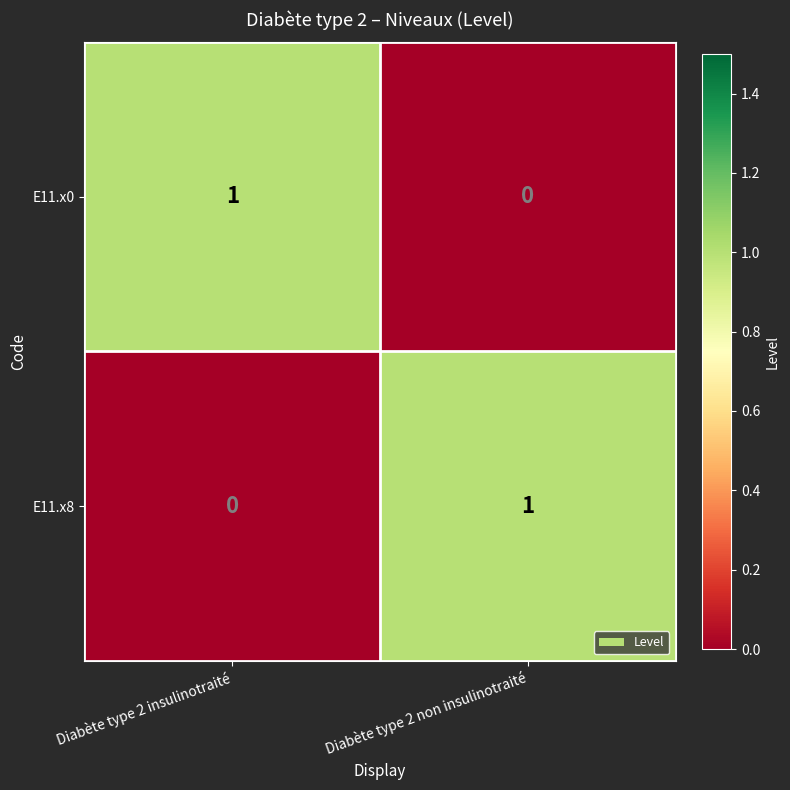

Where is E11.x0 nearest to the value 0?

Diabète type 2 non insulinotraité